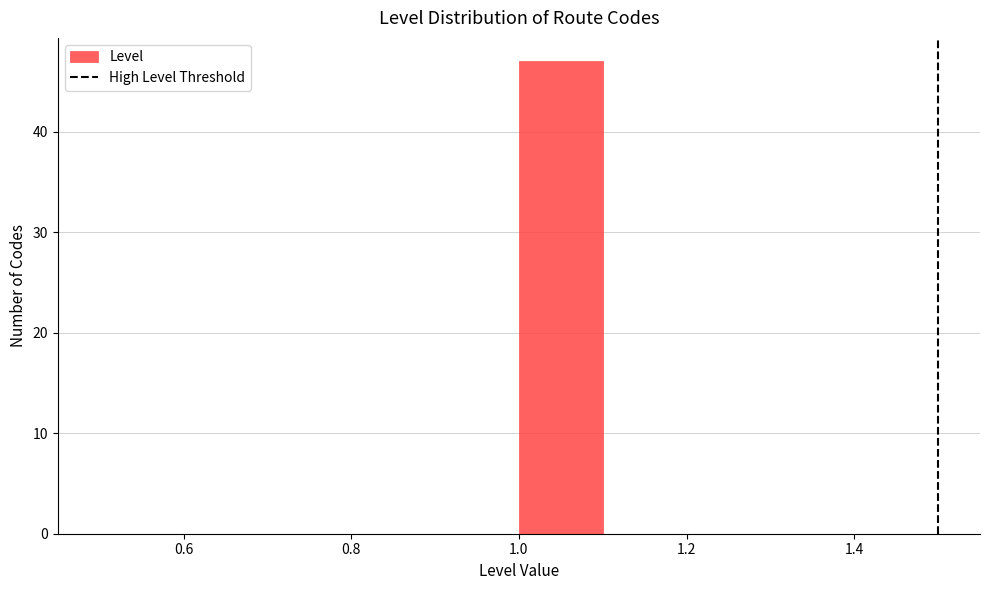

Over which range of the x-axis is the bar tallest?

1.0 to 1.1